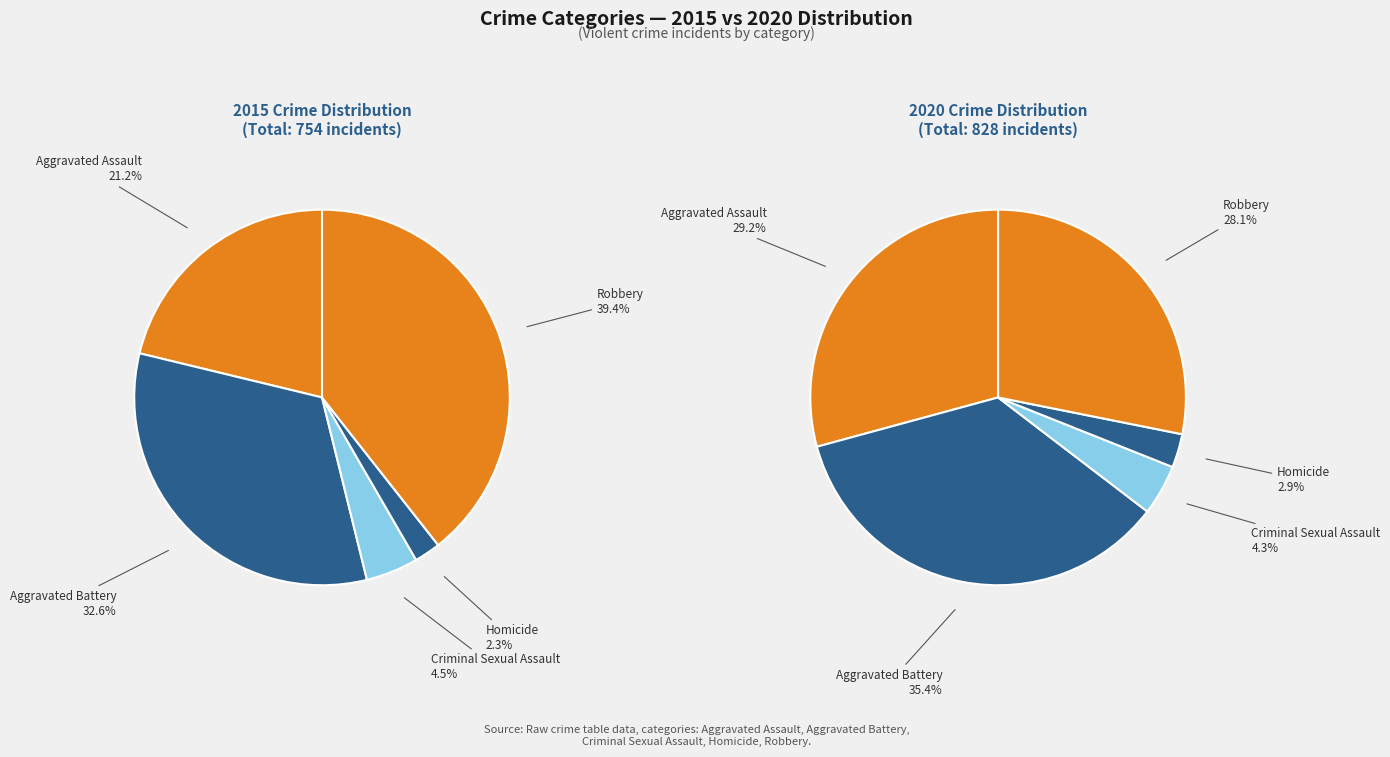

How many slices are in this pie chart?

5